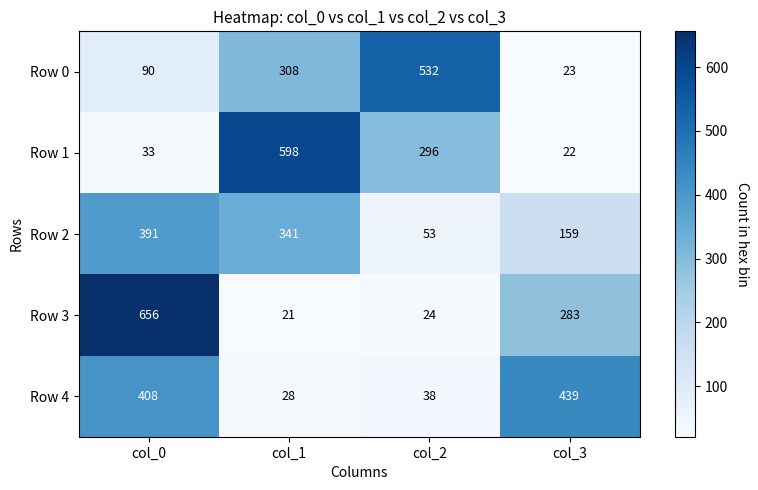

Is it true that Row 0 equals 100 at col_1?

False